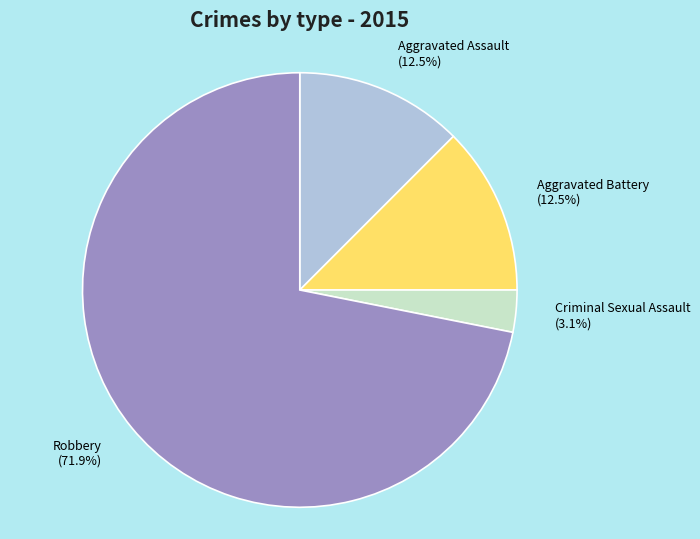

How many segments does this pie chart have?

4